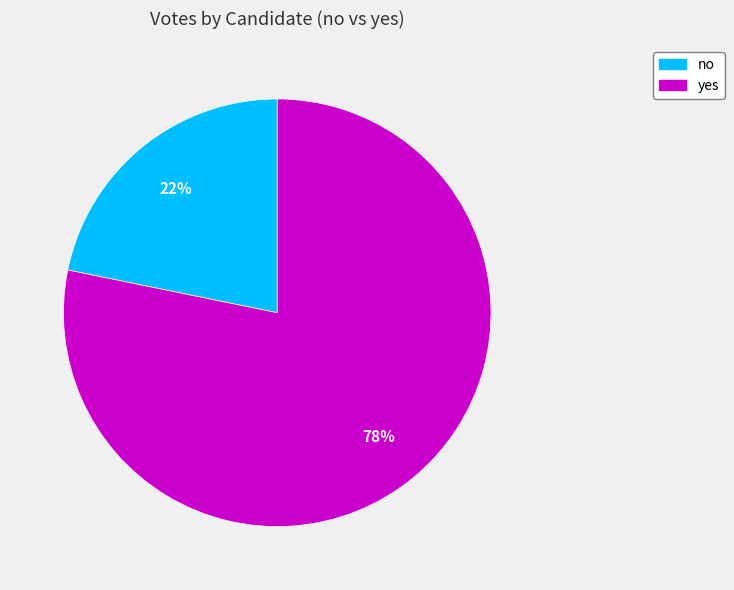

To the nearest percent, what is the difference between the largest and smallest slice percentages?

56%